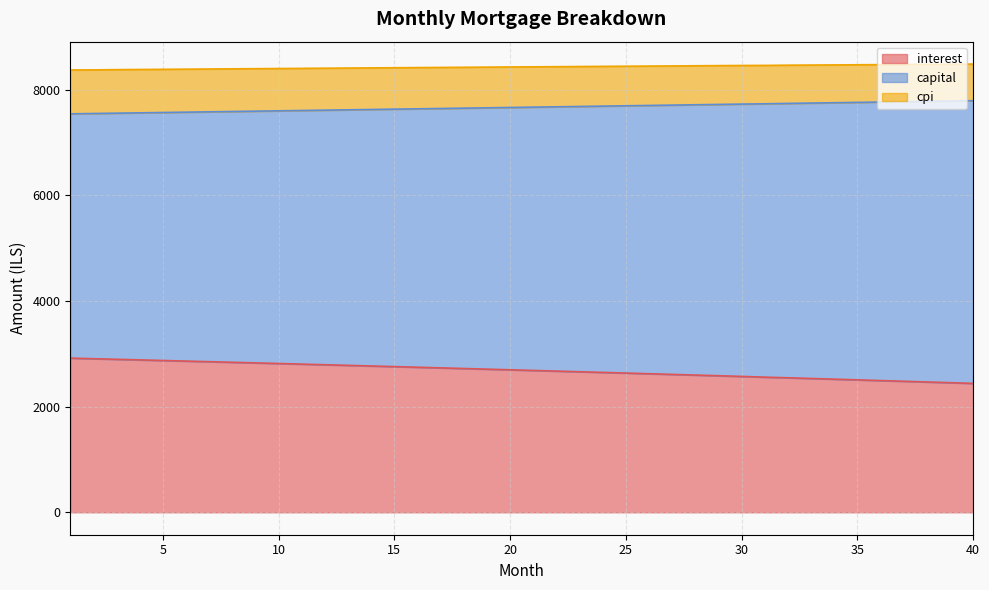

What is the minimum value for interest?

2440.8